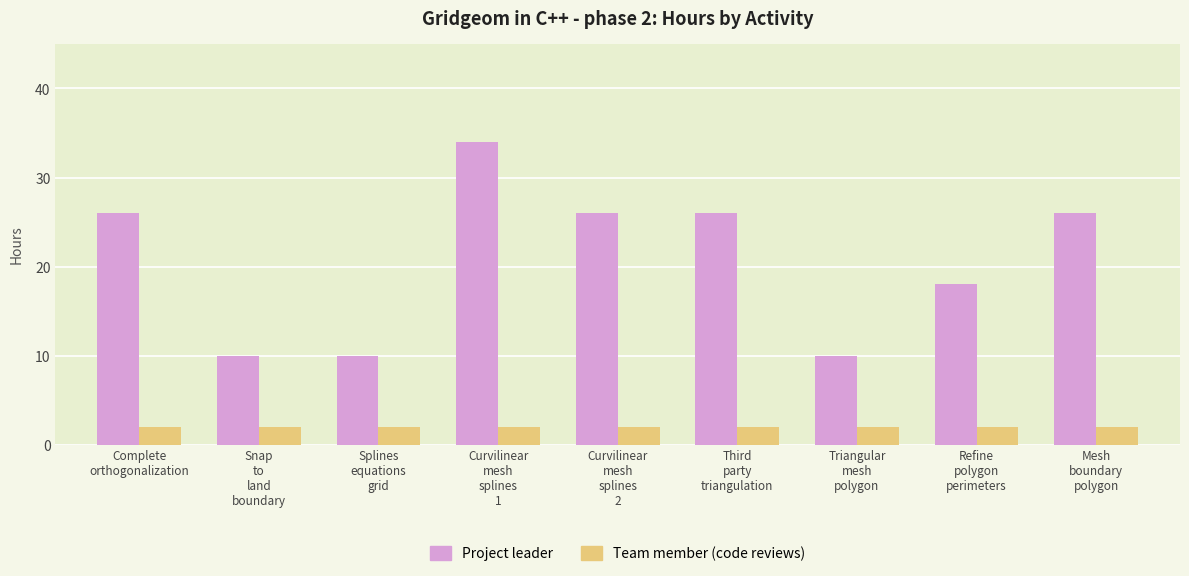

At how many categories does at least one series exceed 22?

5